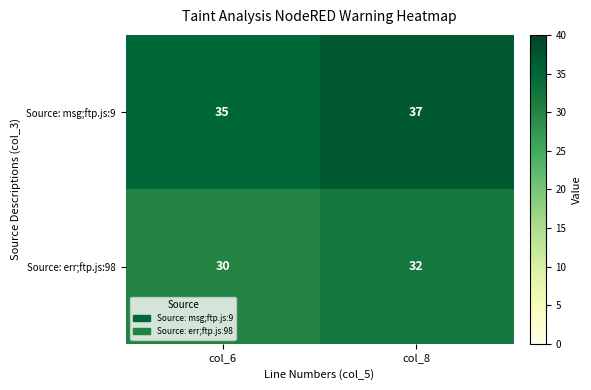

Reading left to right, transcribe all the data shown in this chart.

Source: msg;ftp.js:9: 35	37
Source: err;ftp.js:98: 30	32